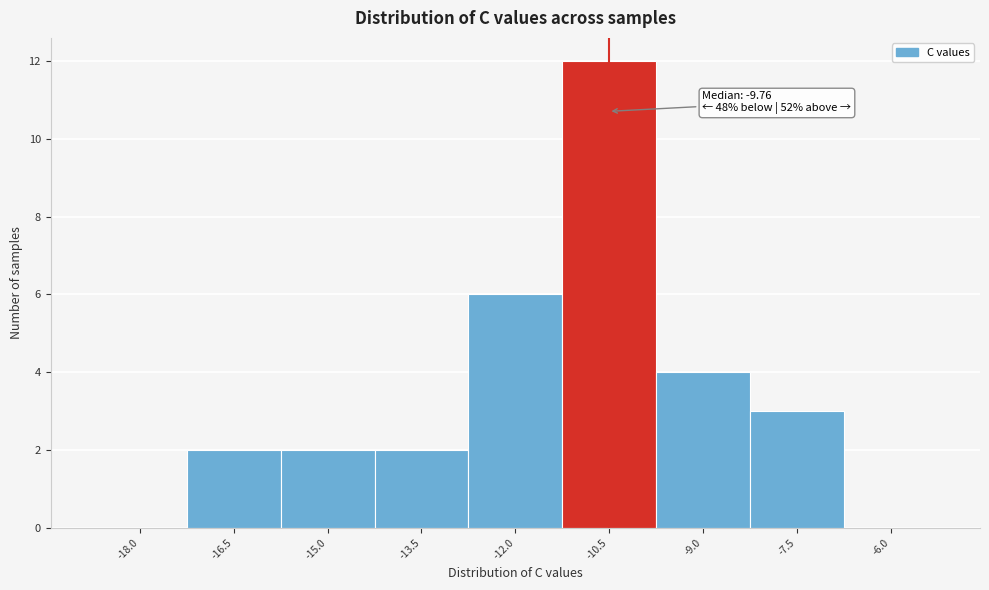

Reading right to left, what are all the values shown in this chart?

-6.0=0	-7.5=3	-9.0=4	-10.5=12	-12.0=6	-13.5=2	-15.0=2	-16.5=2	-18.0=0